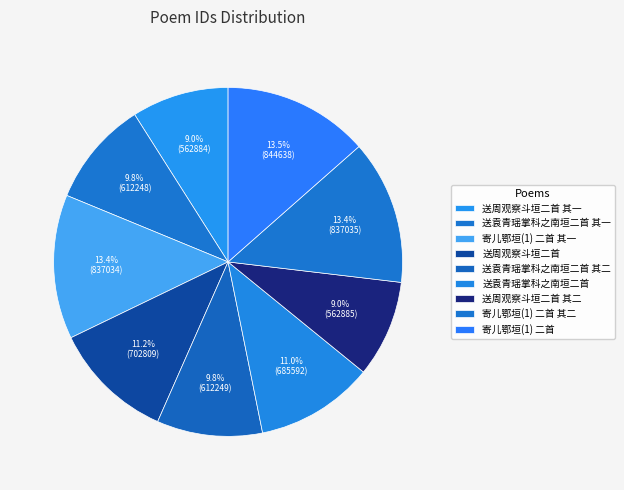

Between 寄儿鄂垣(1) 二首 and 送袁青瑶掌科之南垣二首 其一, which is larger?

寄儿鄂垣(1) 二首